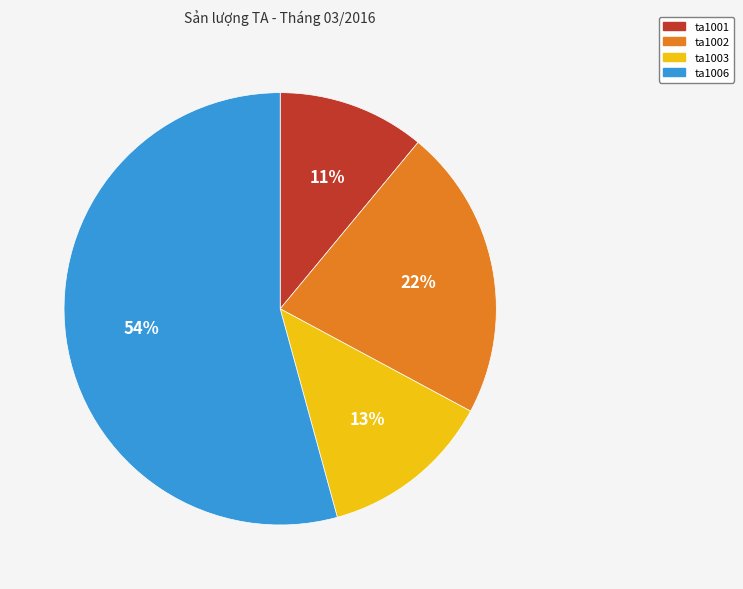

To the nearest percent, what is the average slice percentage?

25%